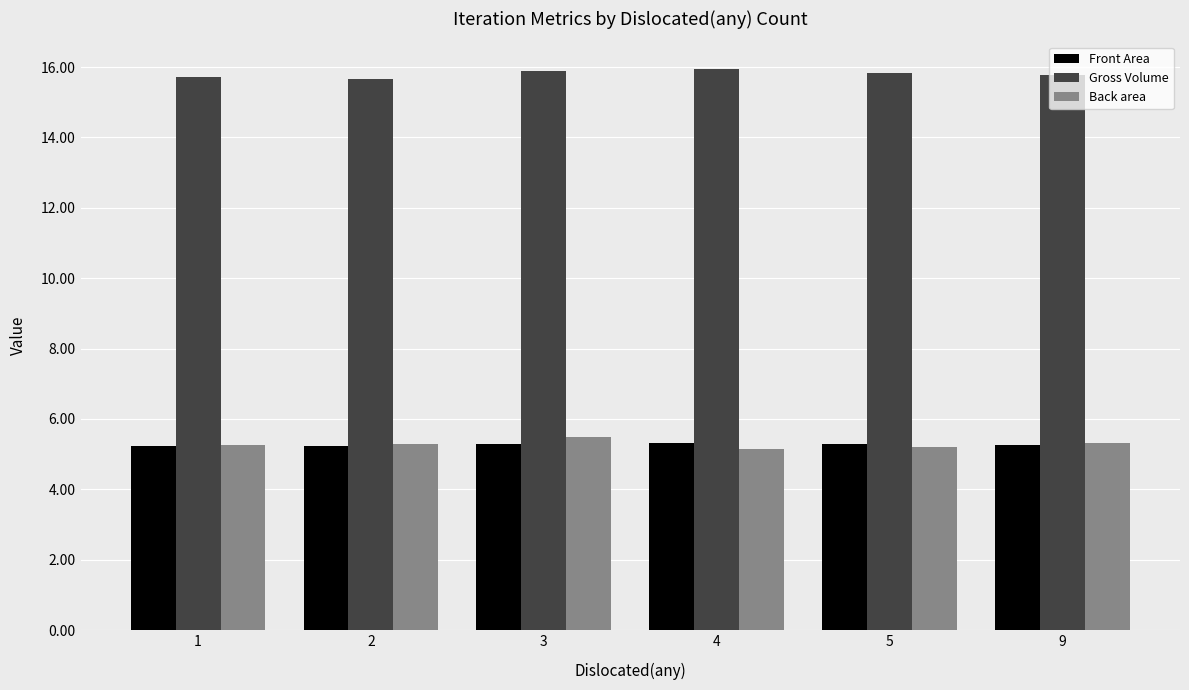

True or false: Front Area has a value of 8.1 at 9.

False